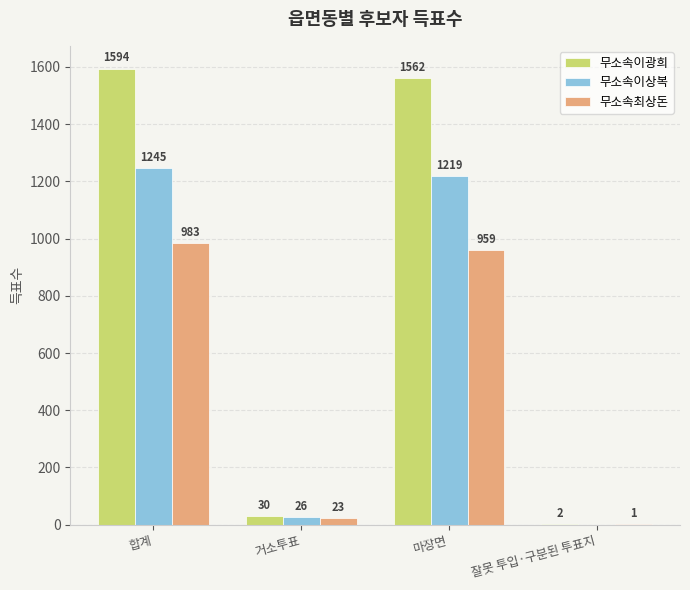

Where is 무소속최상돈 nearest to the value 492?

마장면